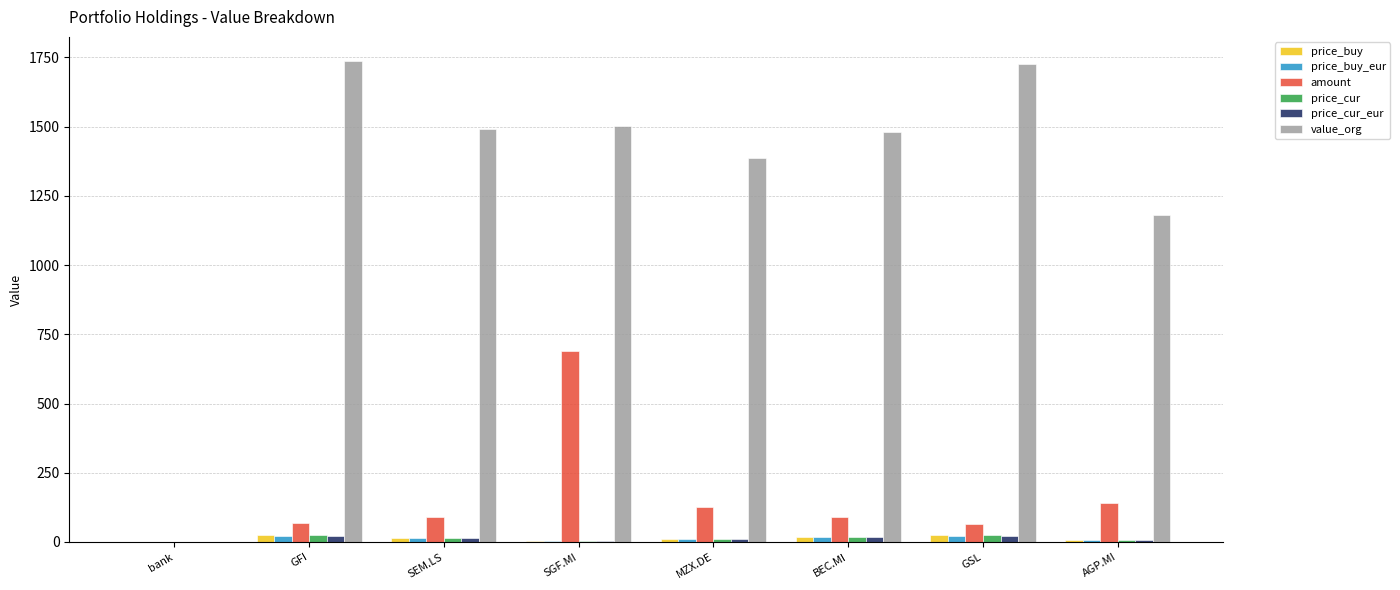

The amount series shows 70.0 at GFI. True or false?

True